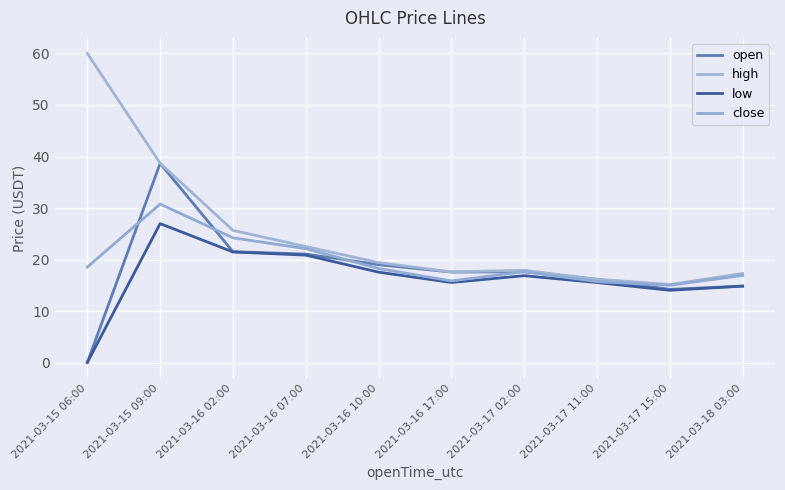

How many lines are shown in the chart?

4